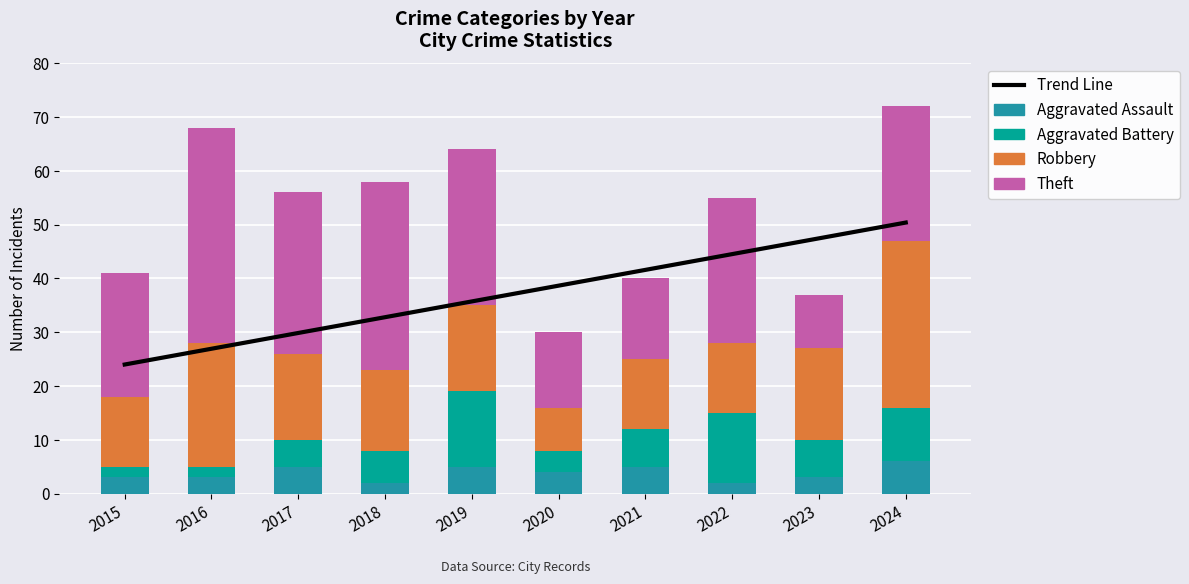

Where does the Aggravated Battery series first go above 7?

2019